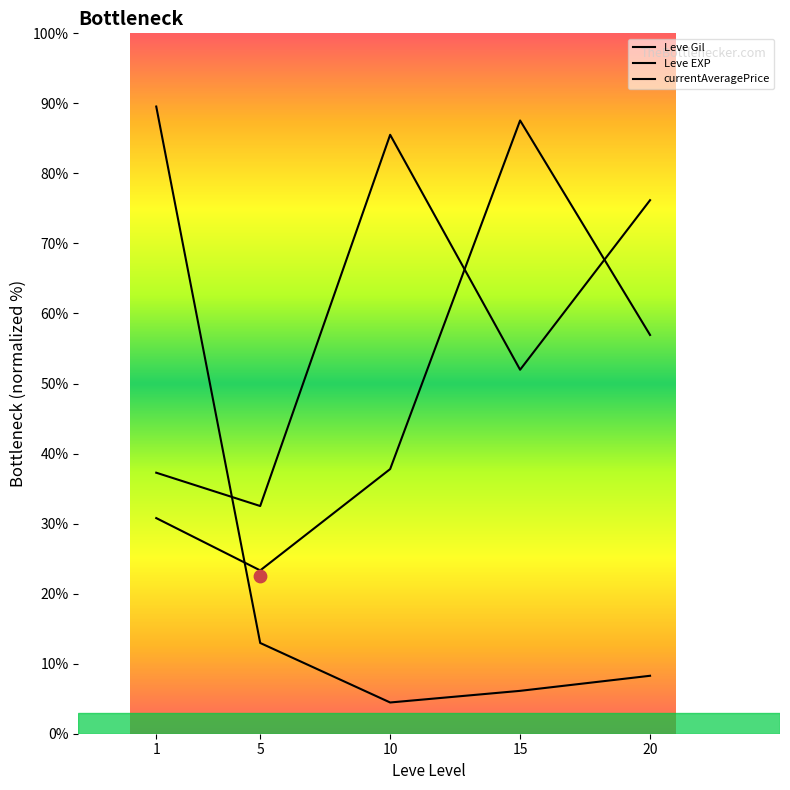

What is the total value across all series at 5?

68.8